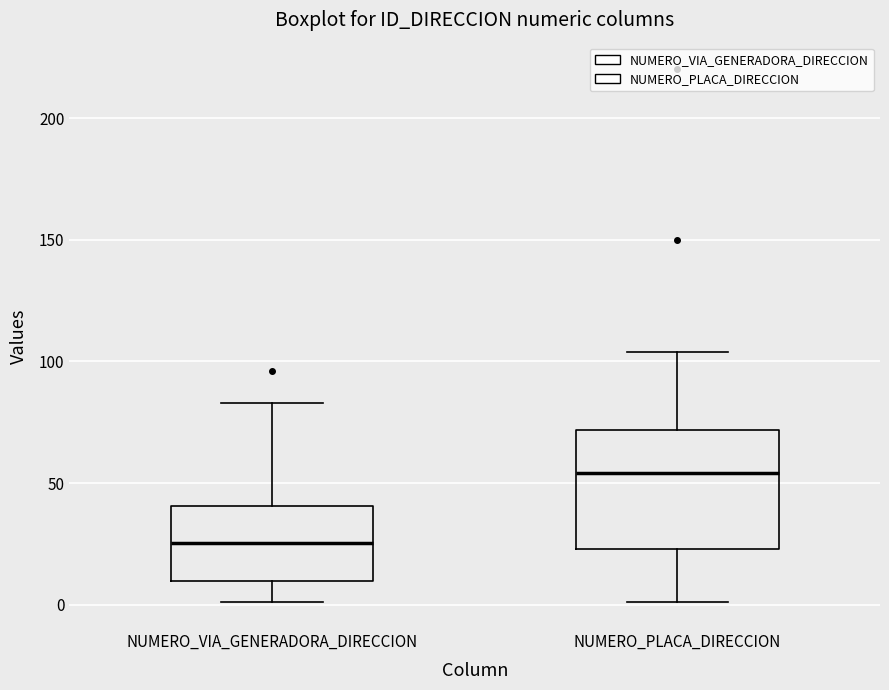

Which box's median line is the lowest?

NUMERO_VIA_GENERADORA_DIRECCION